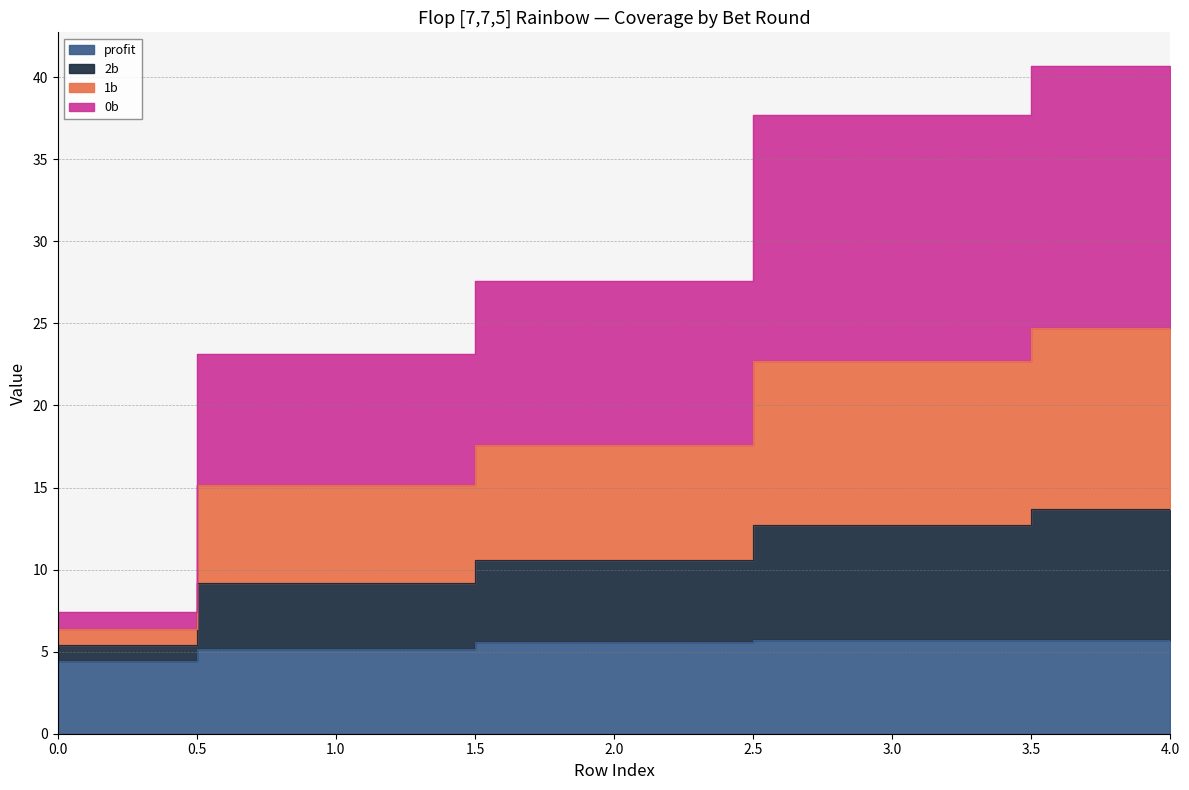

What is the difference between the profit values at 4 and 1?

0.5